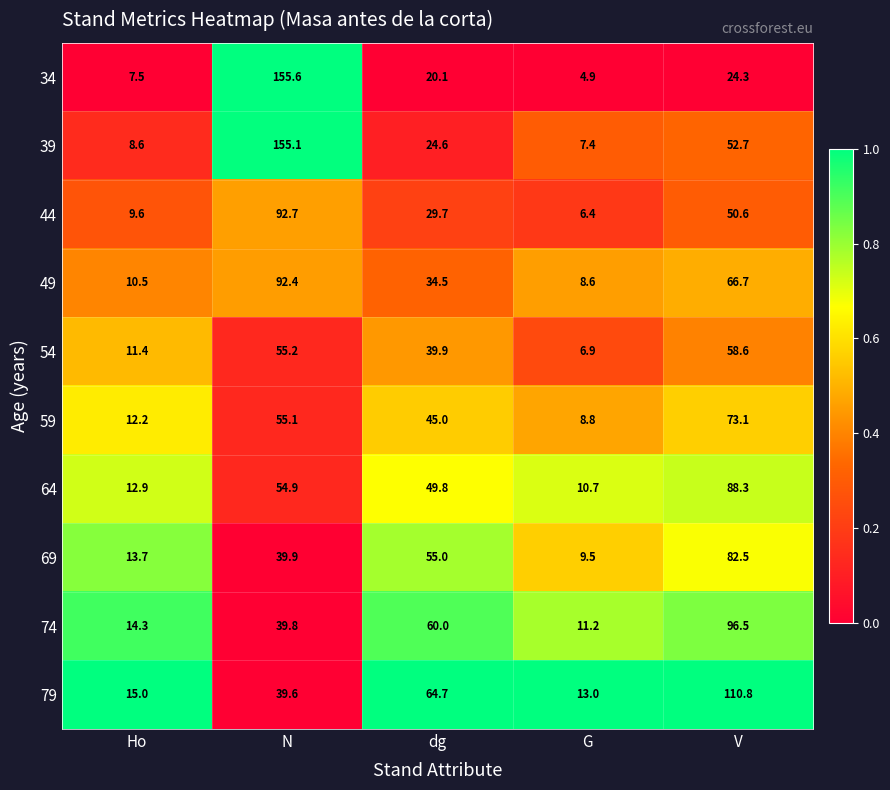

Which series changed the most between Ho and N?

34